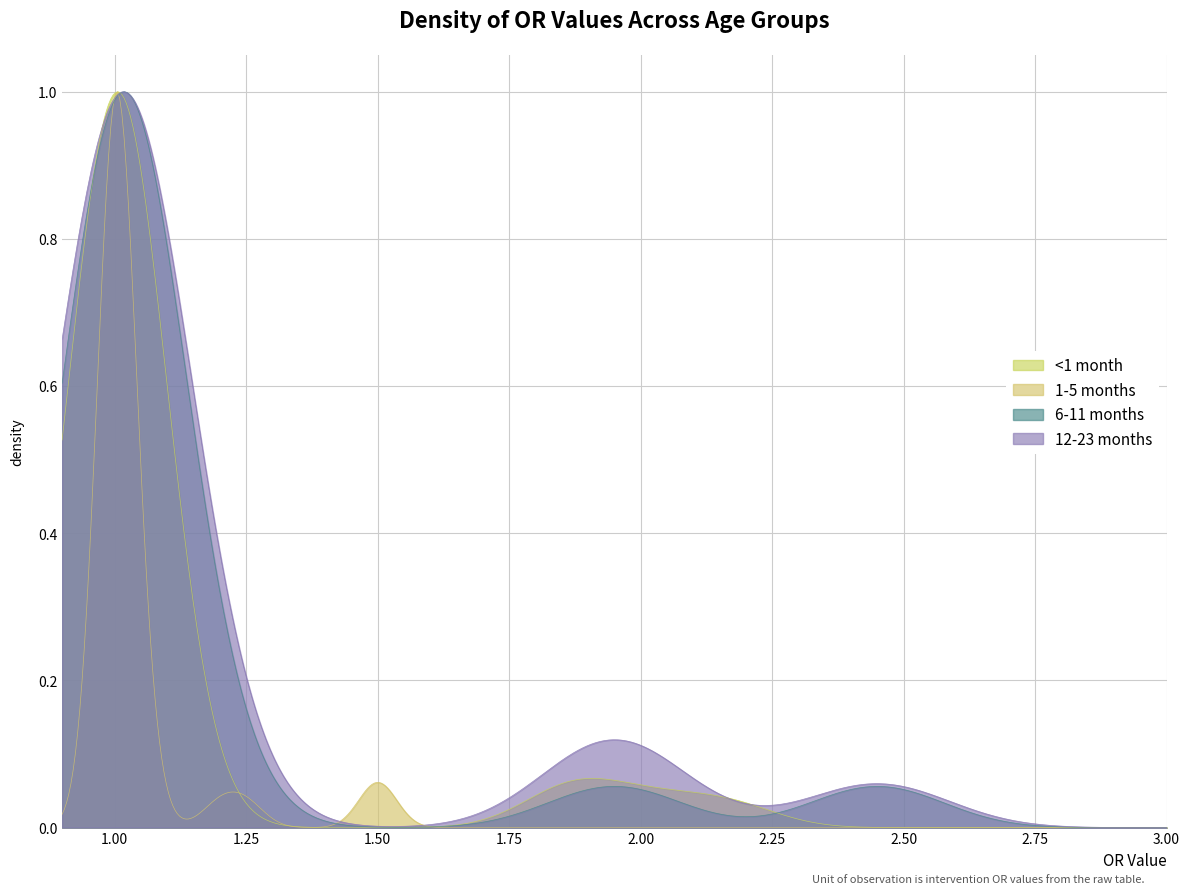

Count the number of categories in the chart.

500